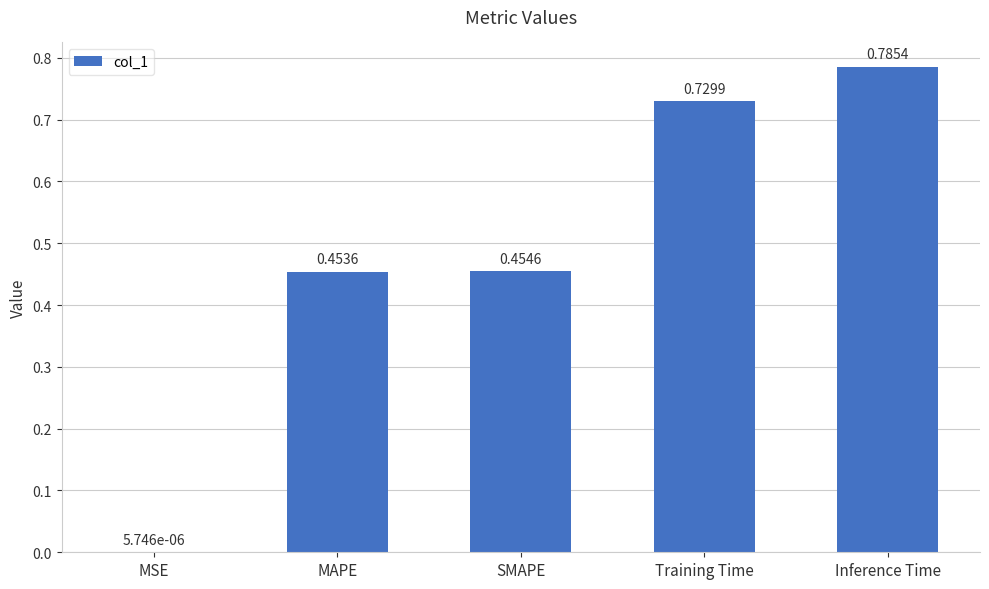

What is the change in value from SMAPE to Training Time?

+0.3